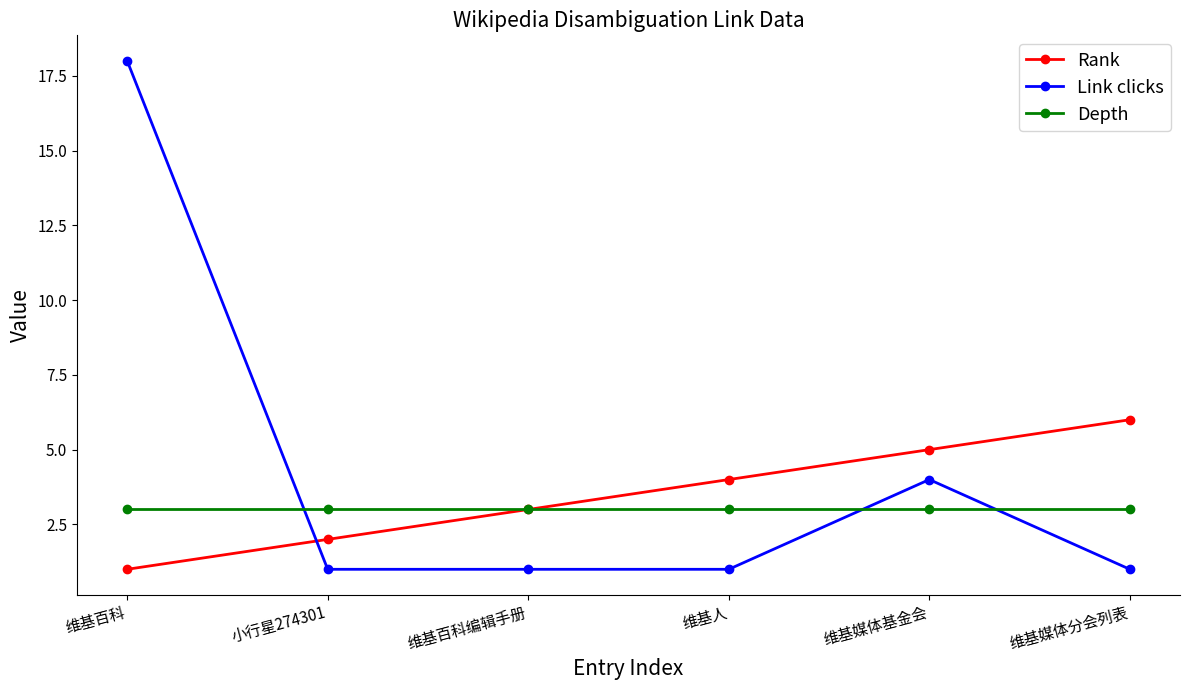

What position from the right is 维基百科?

6